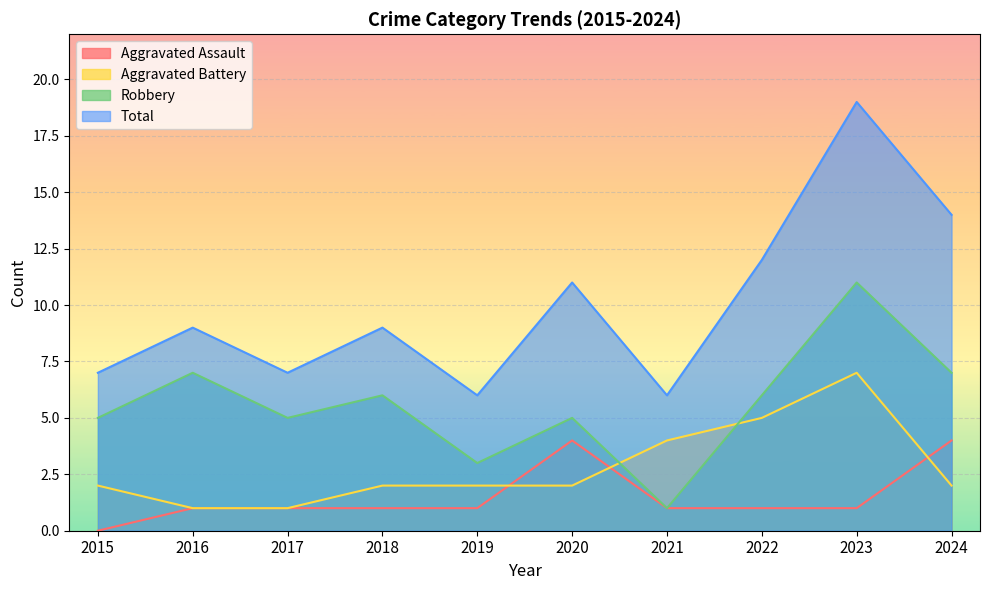

Is it true that Aggravated Assault equals 4 at 2024?

True